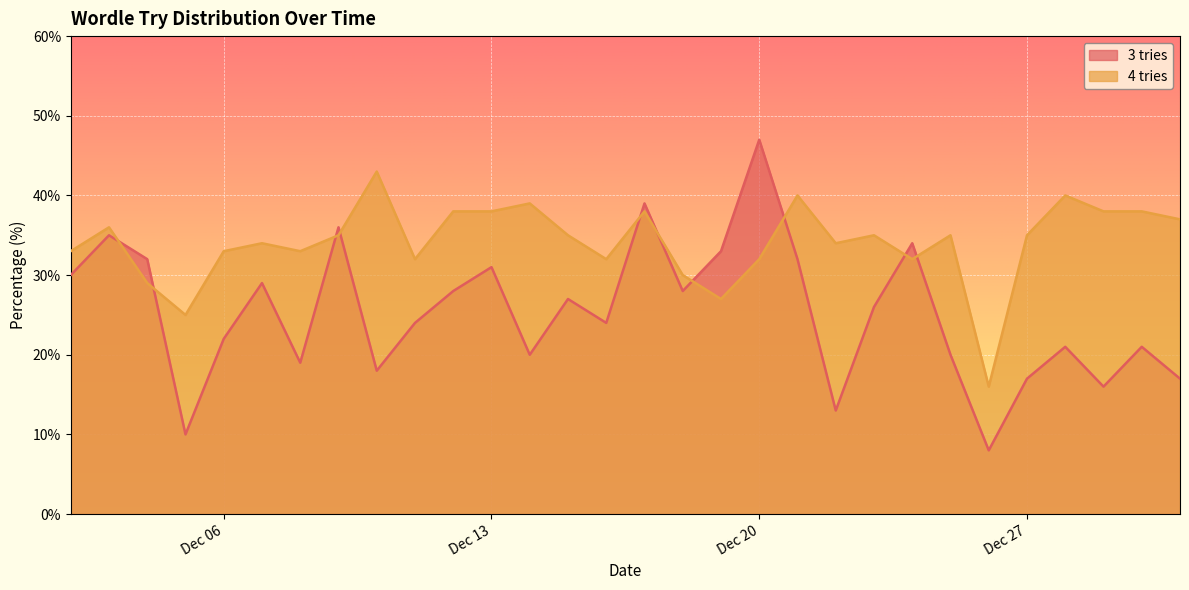

How many distinct data groups are displayed?

2